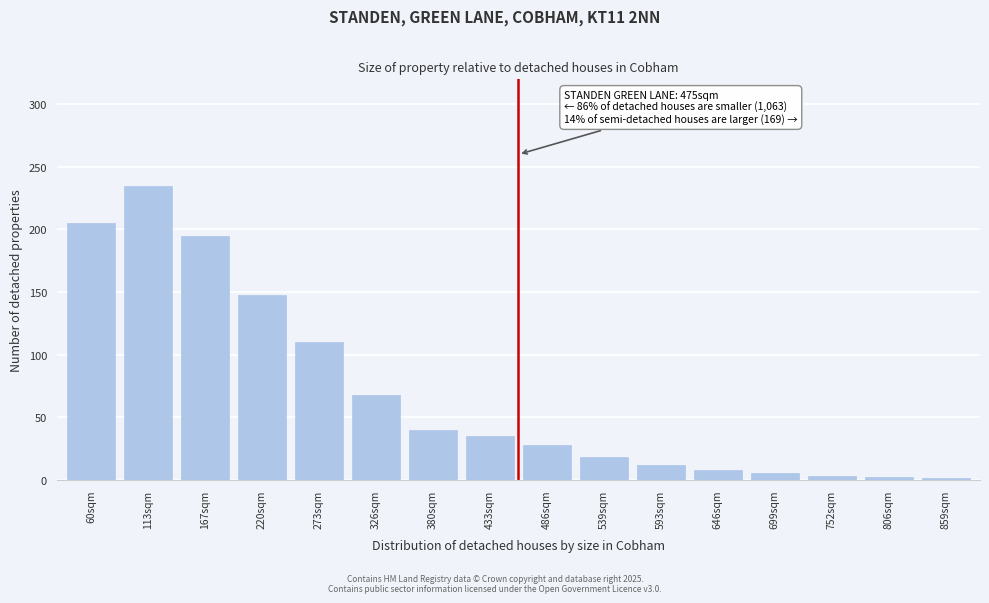

What is the greatest value displayed?

235